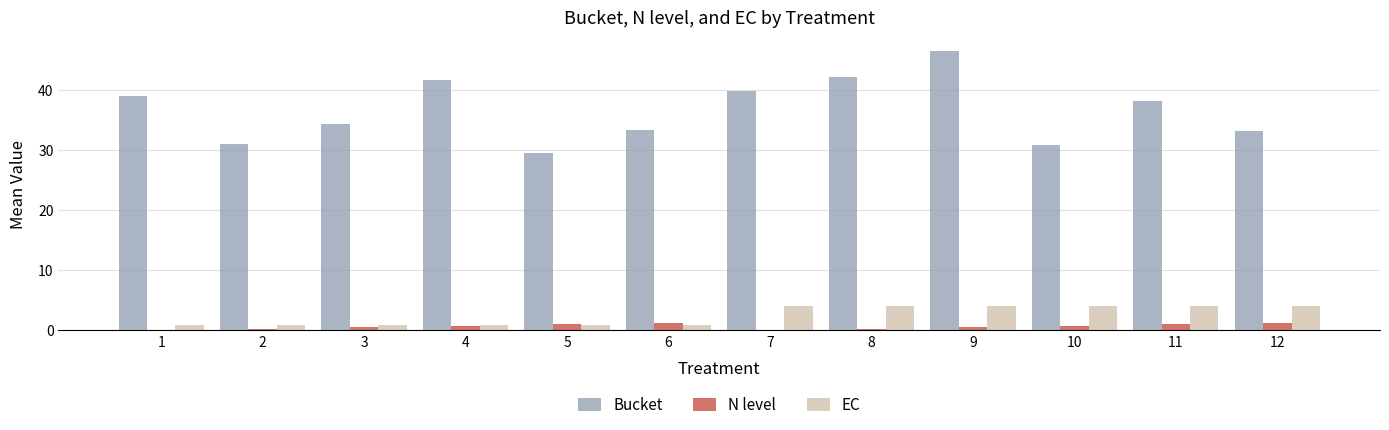

The value of EC at 8 is 4.0. True or false?

True